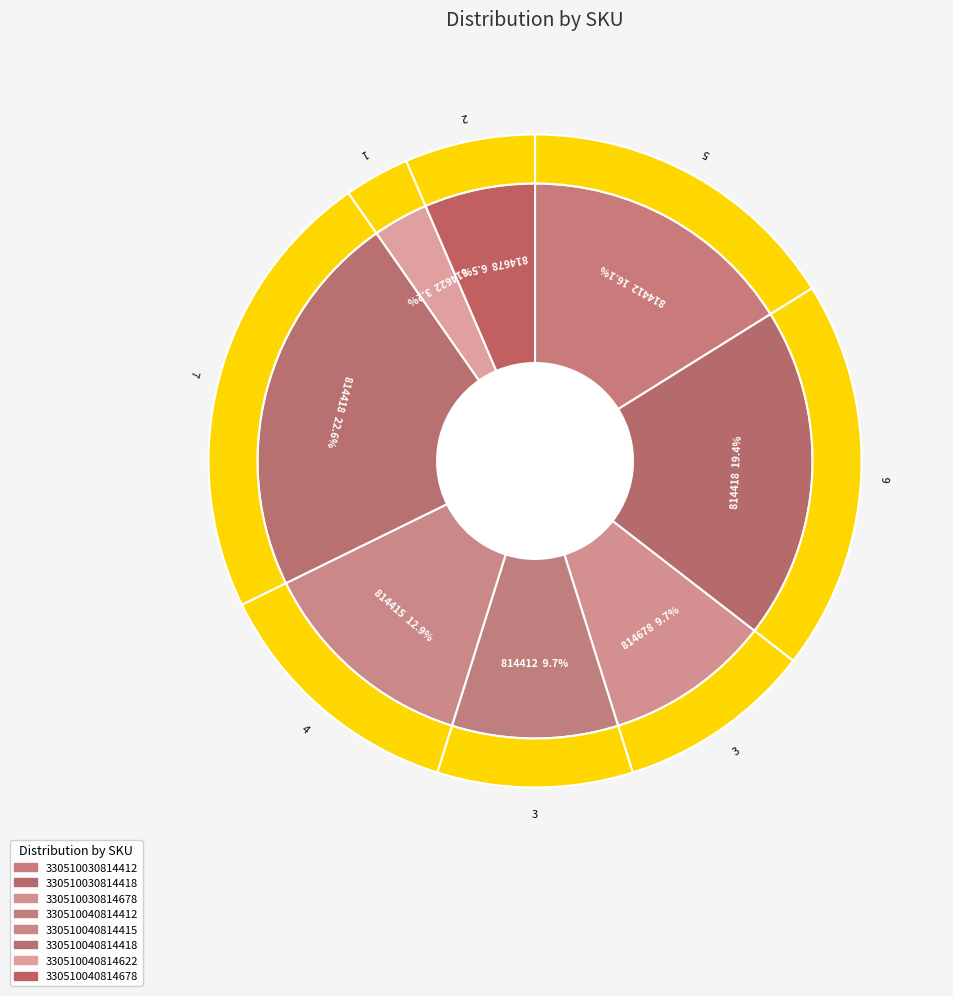

How many slices are in this pie chart?

8